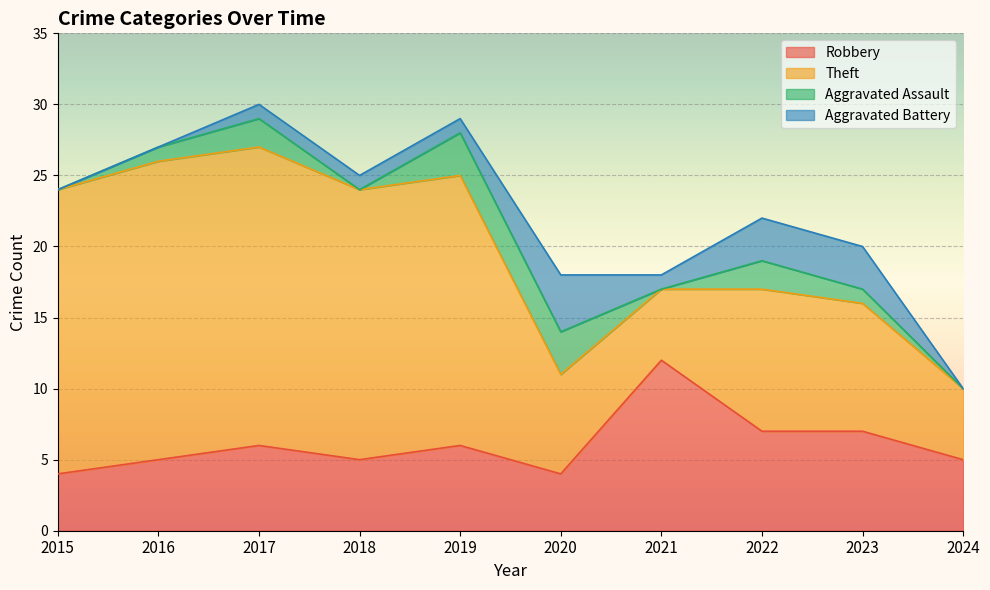

What is the highest value of the Robbery series?

12